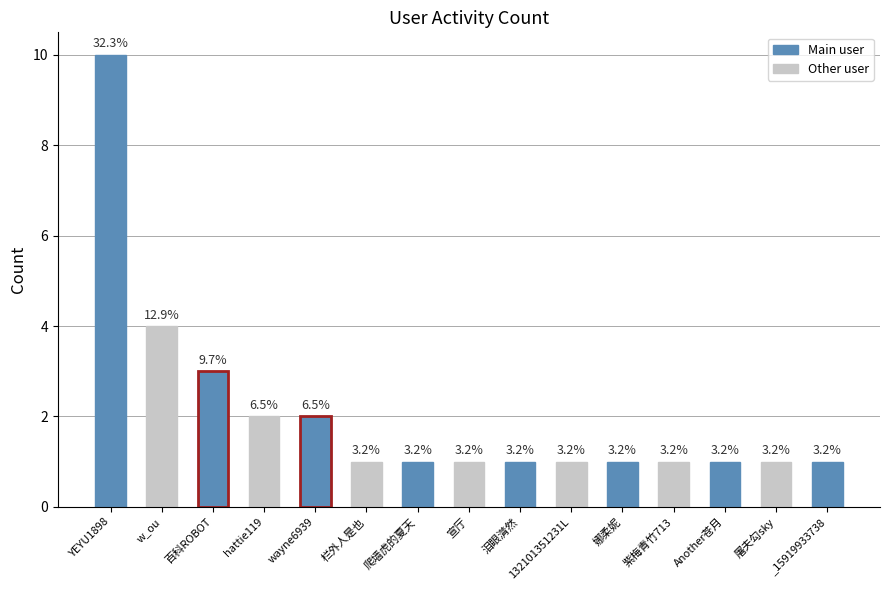

Reading right to left, what are all the values shown in this chart?

1	1	1	1	1	1	1	1	1	1	2	2	3	4	10